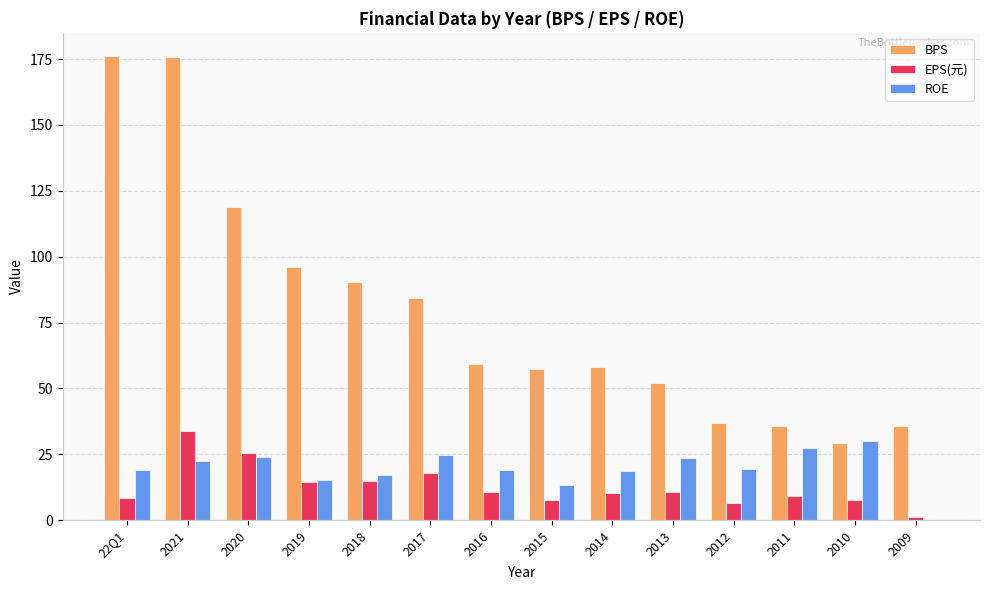

Is it true that ROE equals 14.6 at 2011?

False